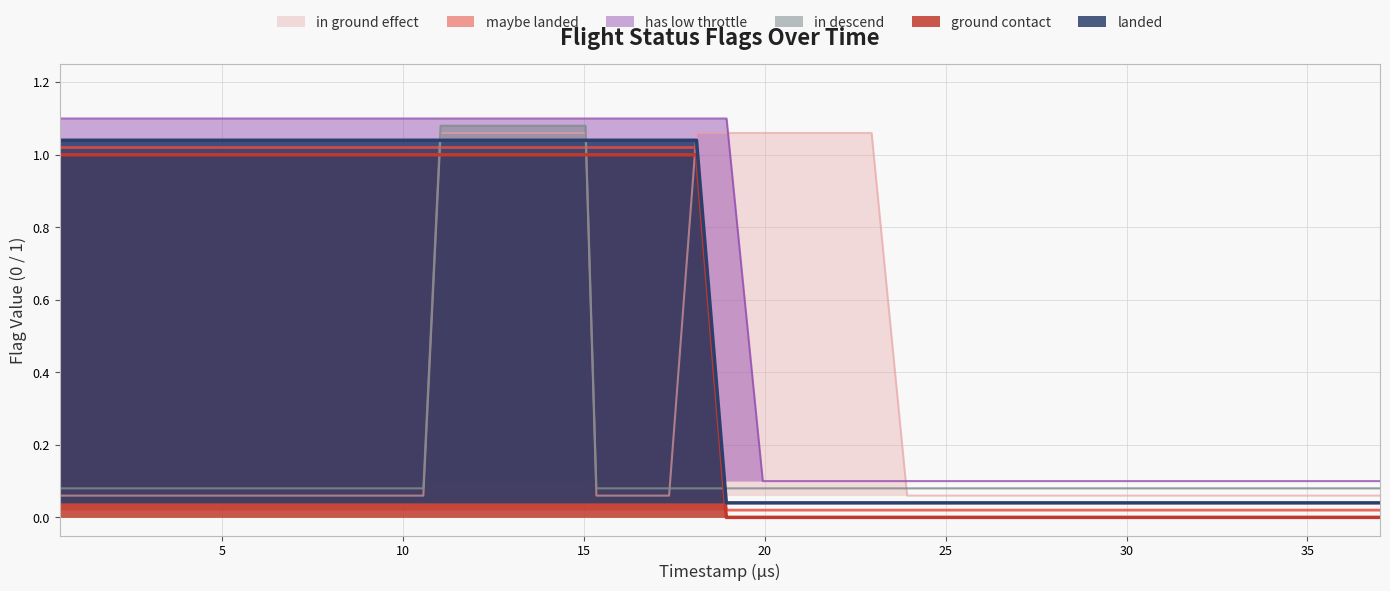

Count the number of categories in the chart.

40